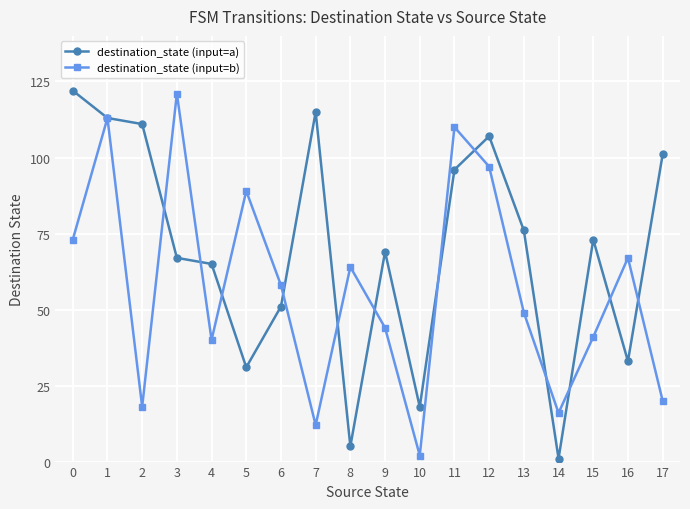

What is the spread (max minus min) of values at 0?

49